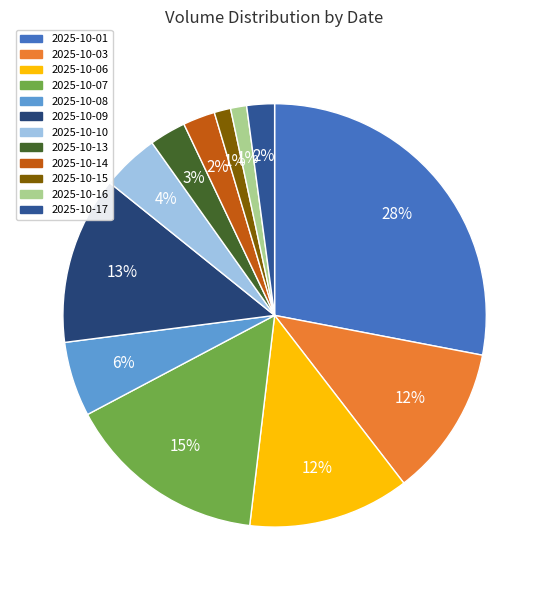

How many slices are in this pie chart?

12